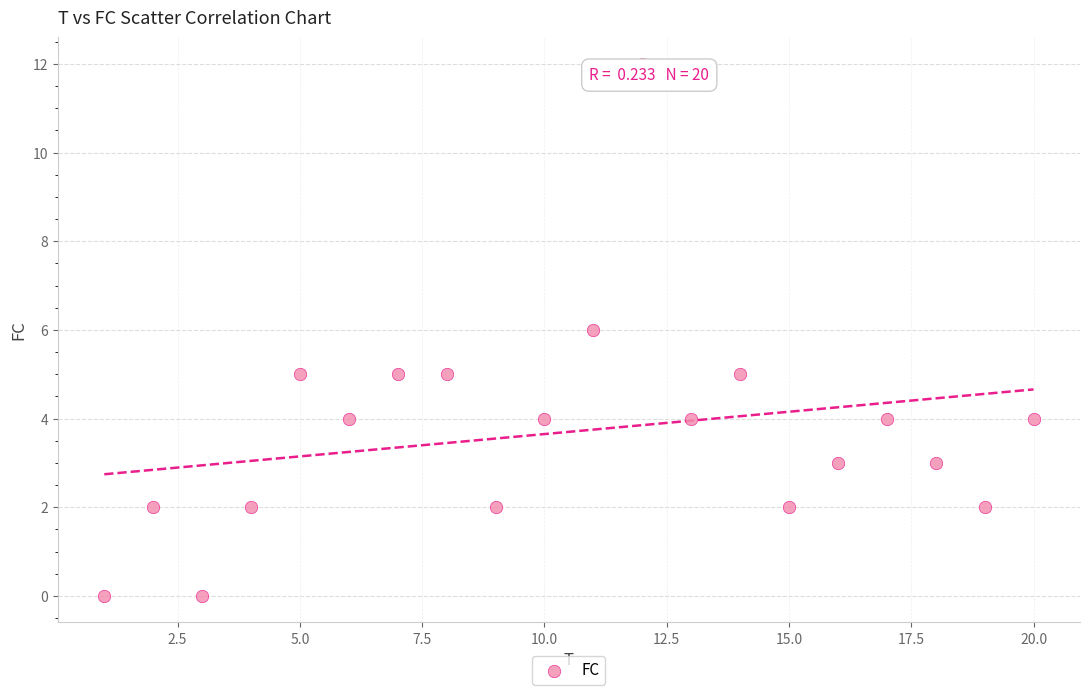

What is the range of Y values (max minus min)?

12